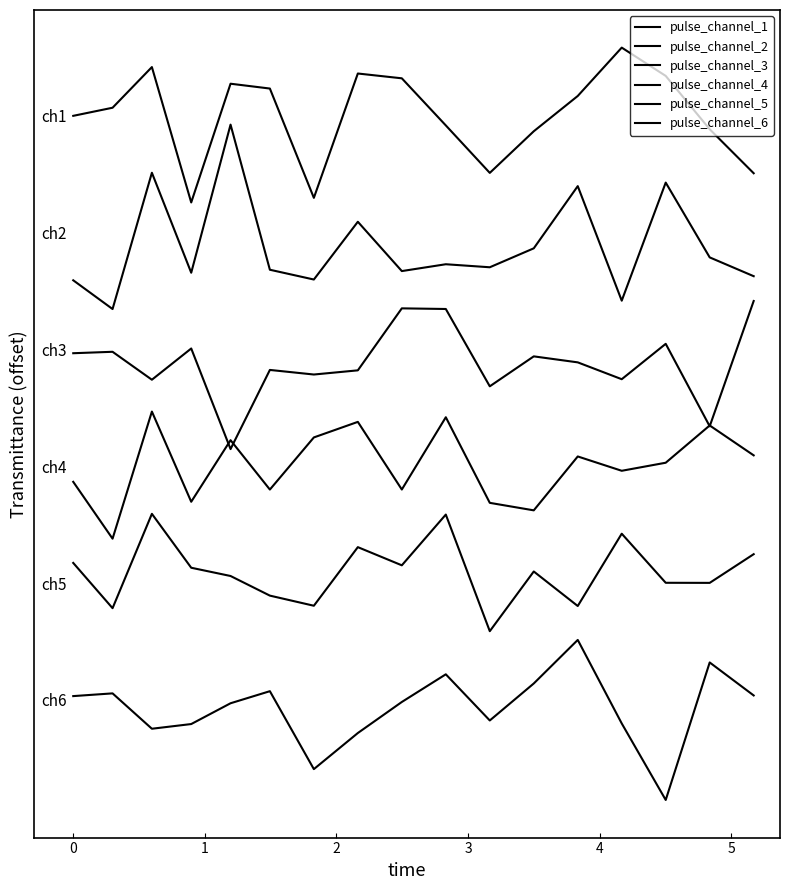

What is the sum of all pulse_channel_1 values?

68.5